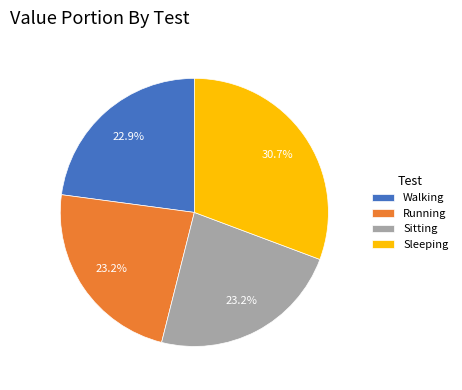

To the nearest percent, what percentage of the pie is Running?

23%